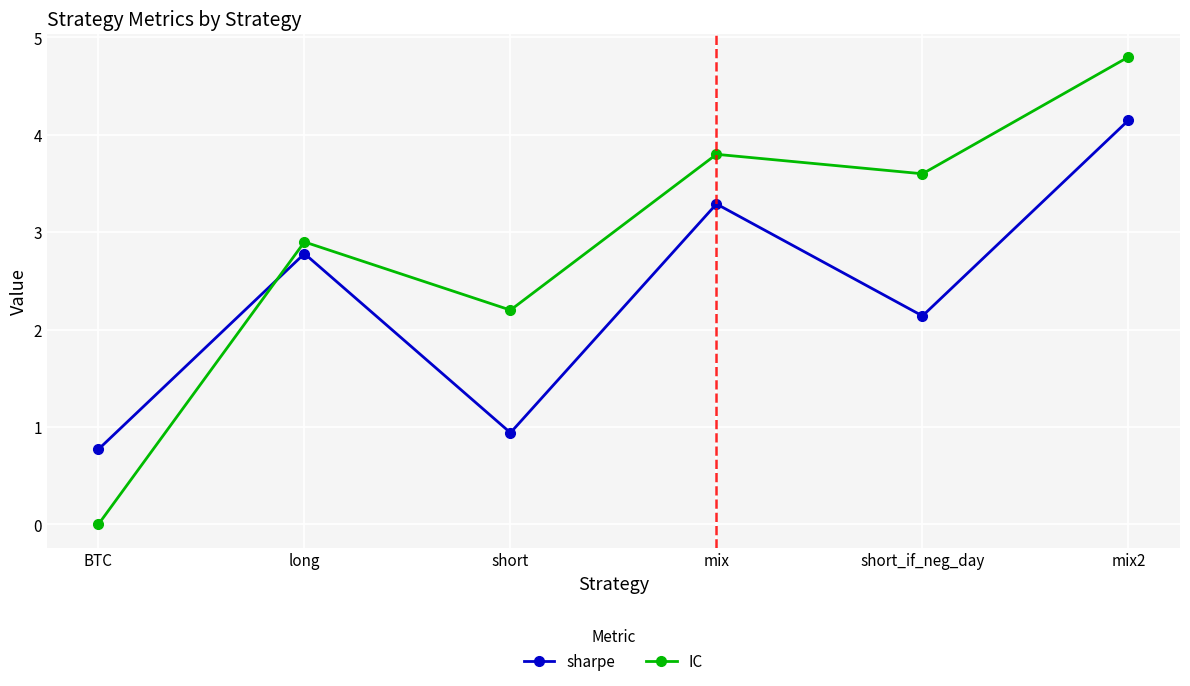

Reading left to right, list all the values displayed in this chart.

sharpe: BTC=0.8	long=2.8	short=0.9	mix=3.3	short_if_neg_day=2.1	mix2=4.2
IC: BTC=0.0	long=2.9	short=2.2	mix=3.8	short_if_neg_day=3.6	mix2=4.8